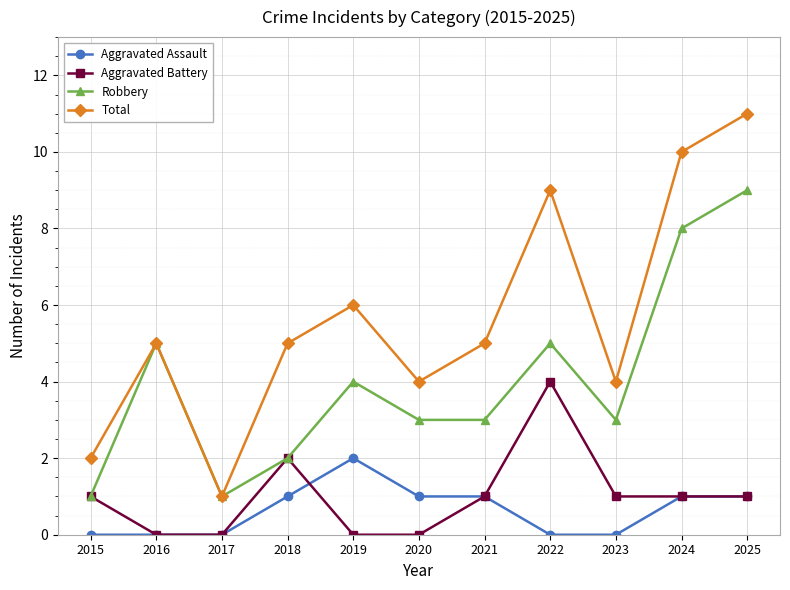

How many distinct data groups are displayed?

4